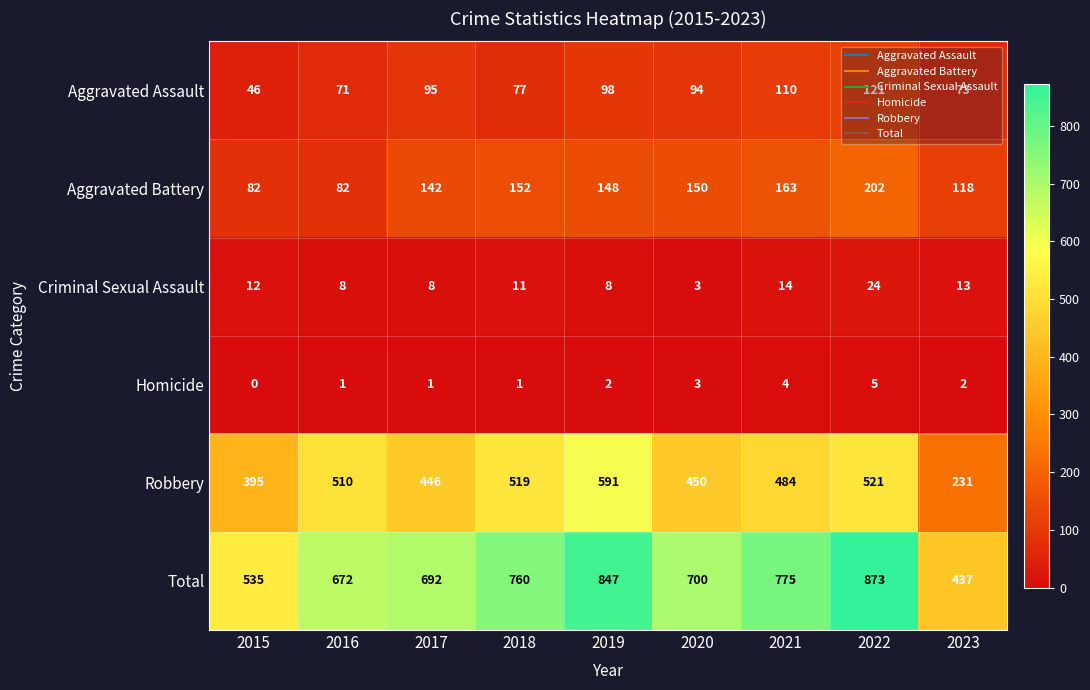

What is the maximum value shown in the chart?

873